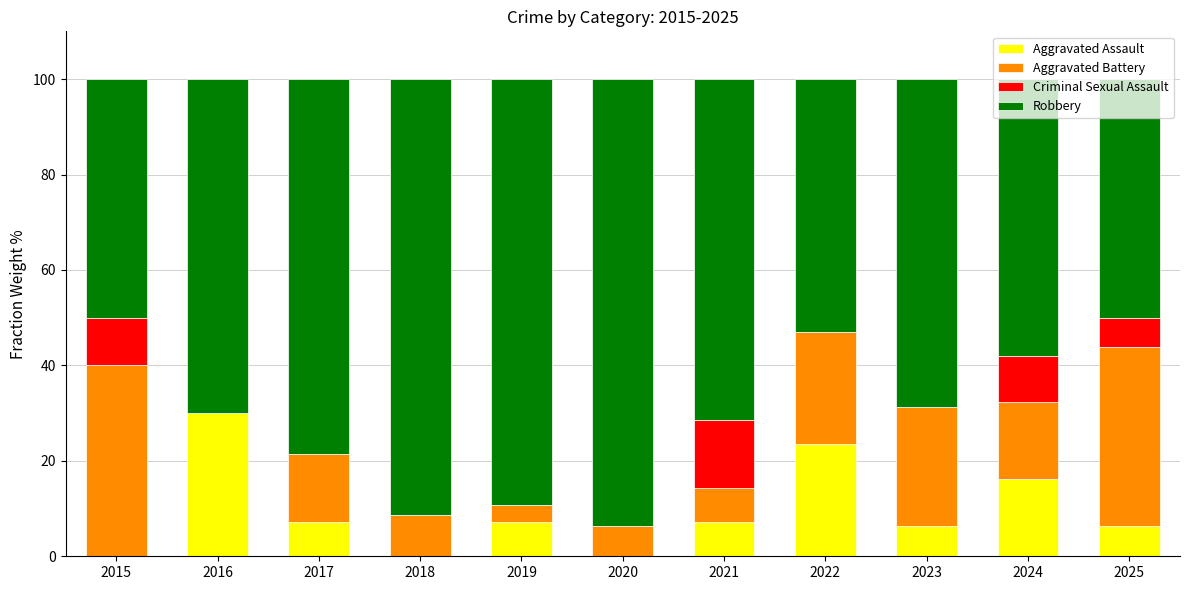

At which label does Aggravated Assault reach its peak?

2016